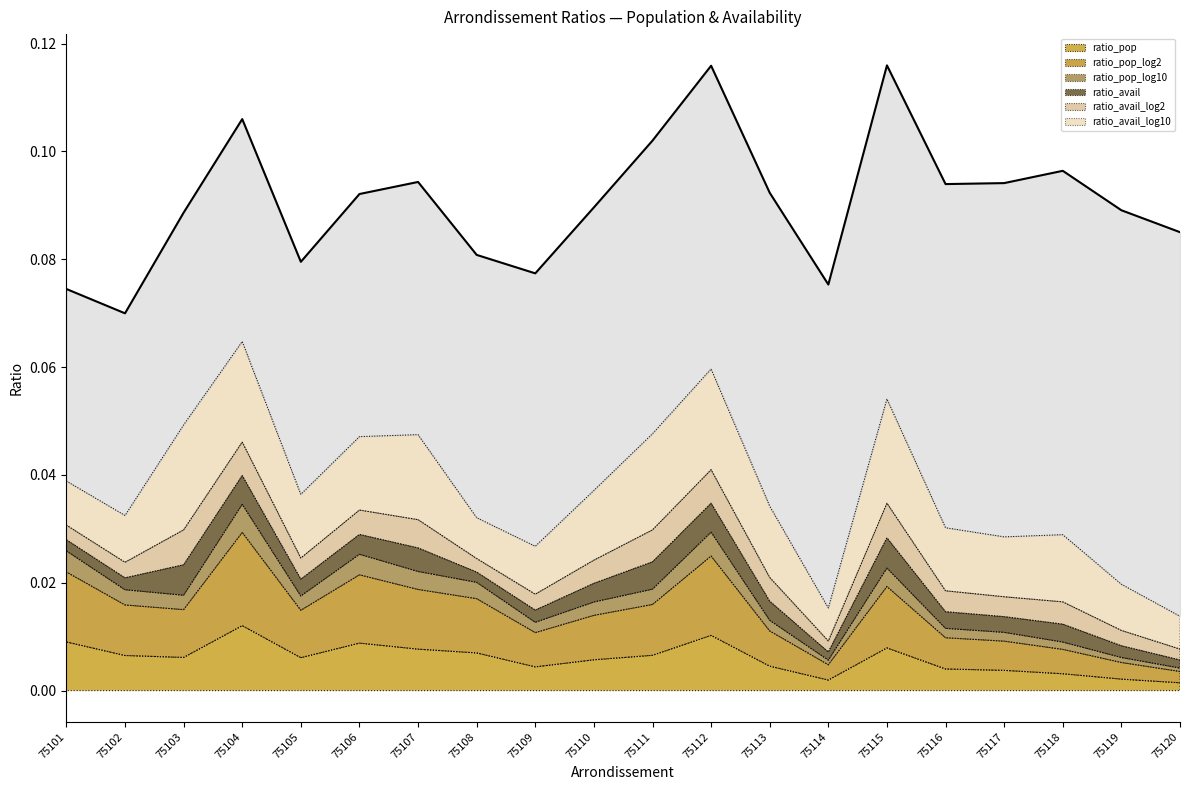

How many data points does each series have?

20